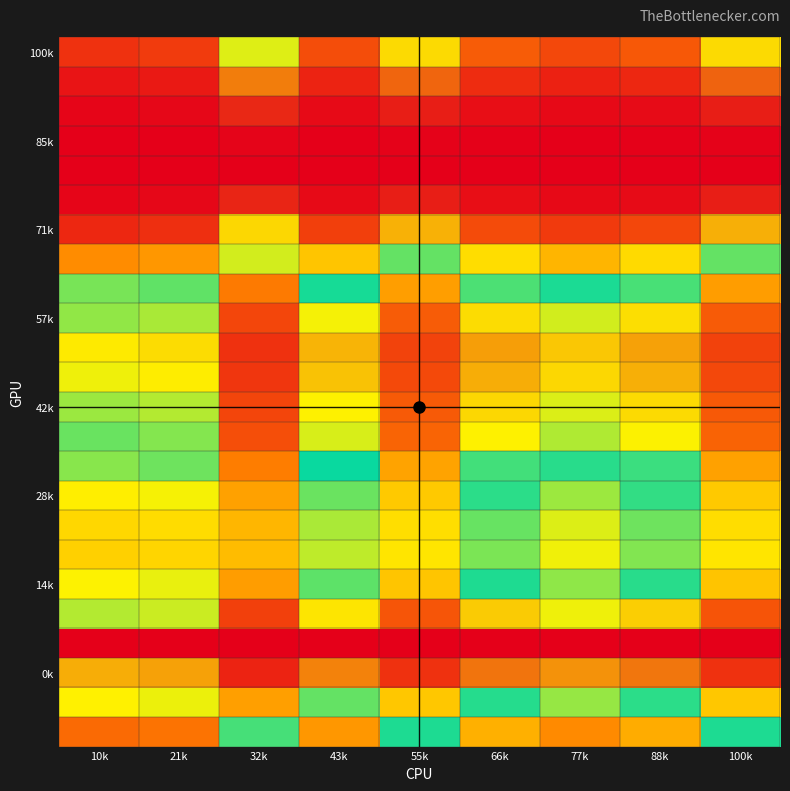

At how many categories does at least one series exceed 0?

9